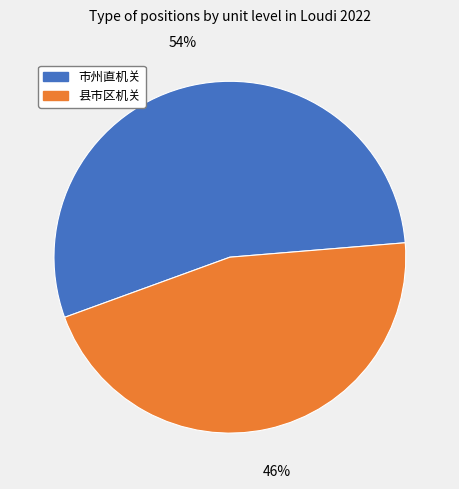

Which slice is the smallest?

县市区机关